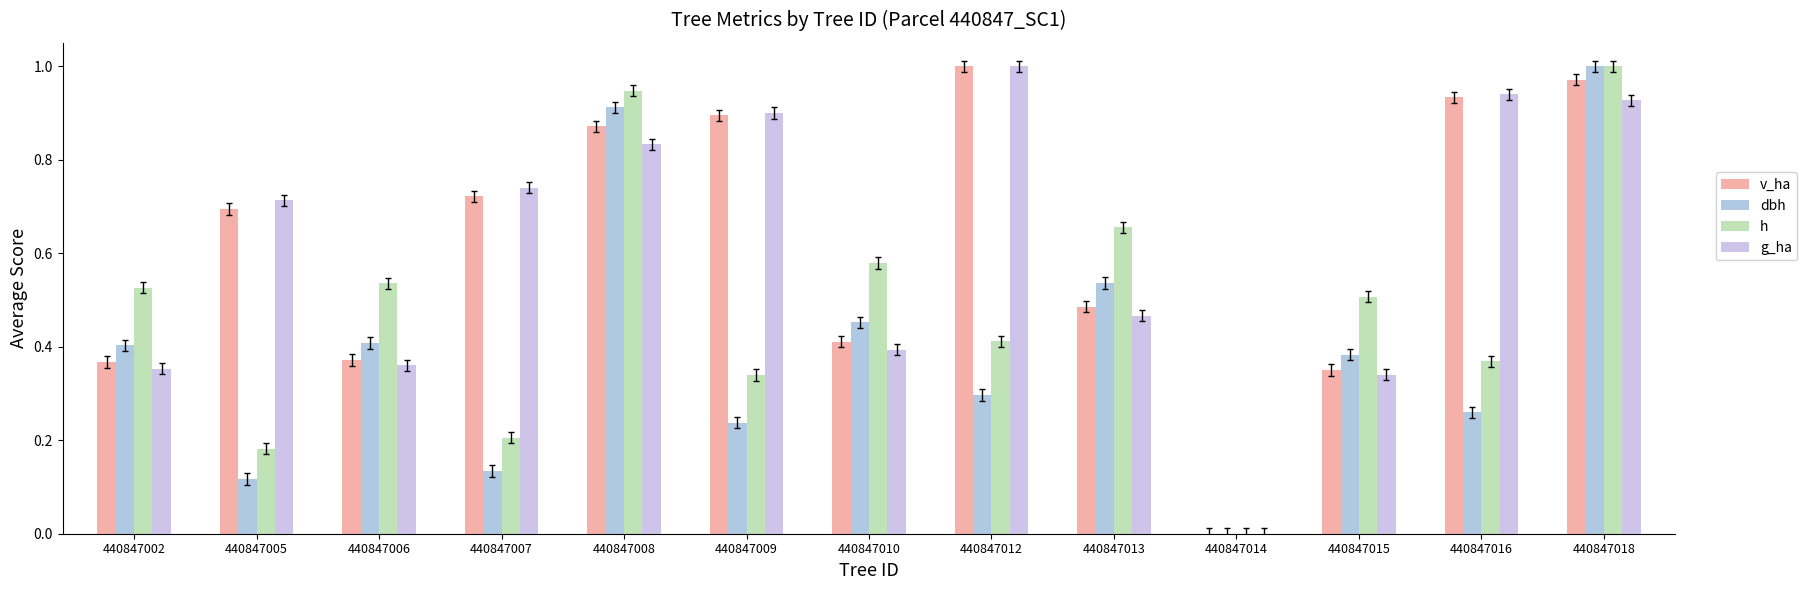

Where is v_ha nearest to the value 0?

440847014